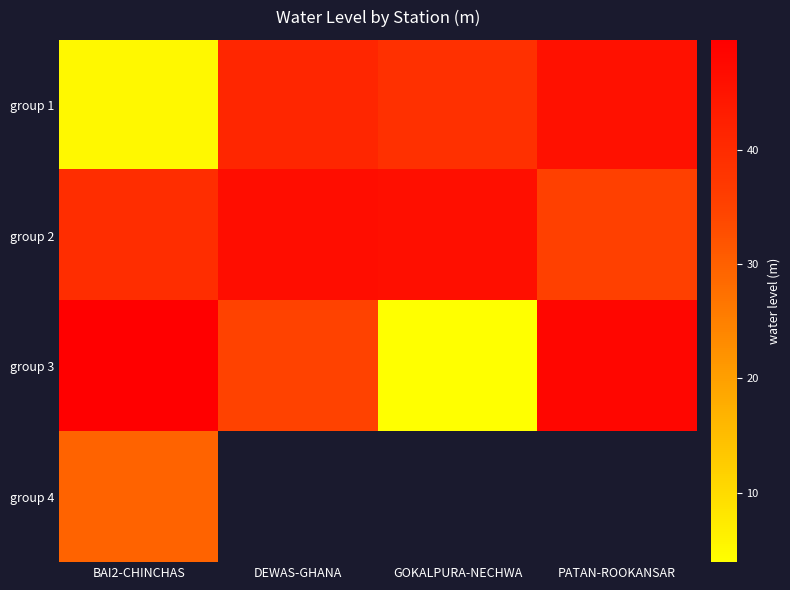

Is it true that group 3 equals 6.8 at GOKALPURA-NECHWA?

False